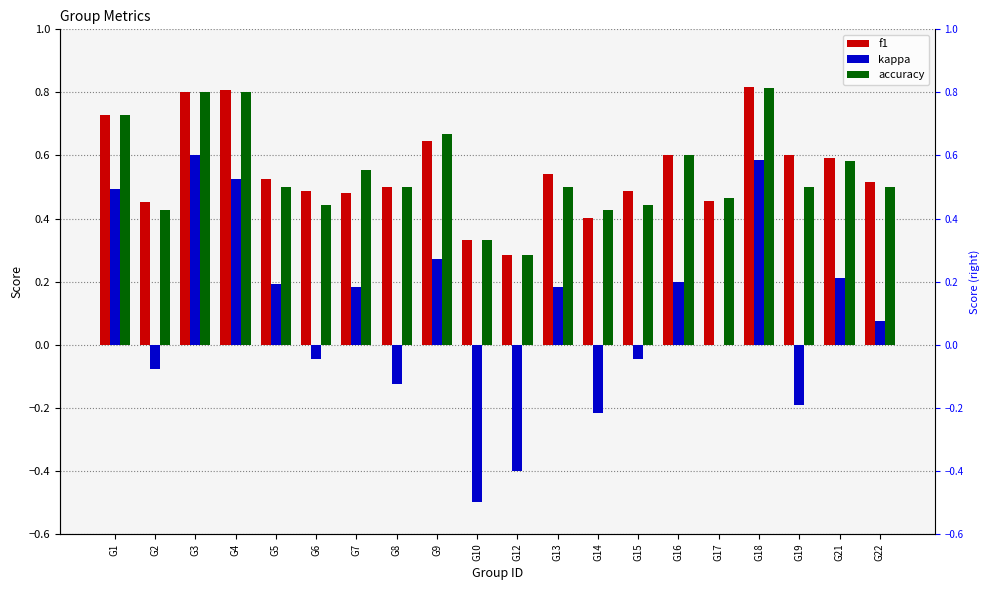

At which label is f1 closest to 0?

G12